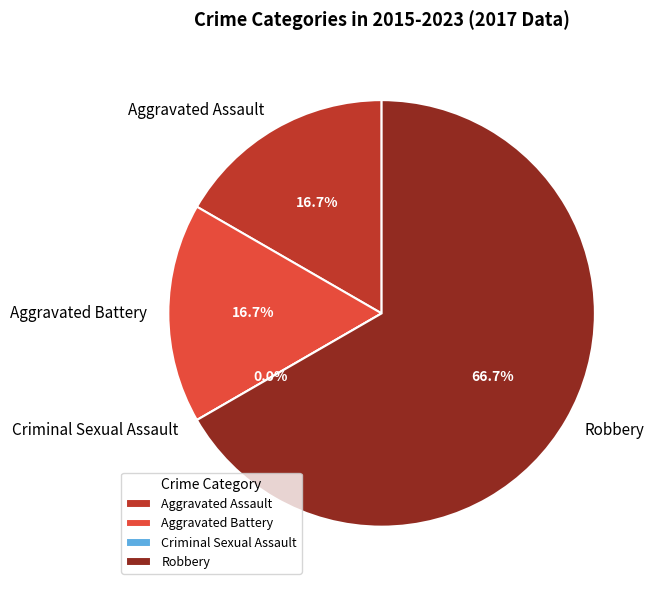

What is the largest slice in the pie chart?

Robbery